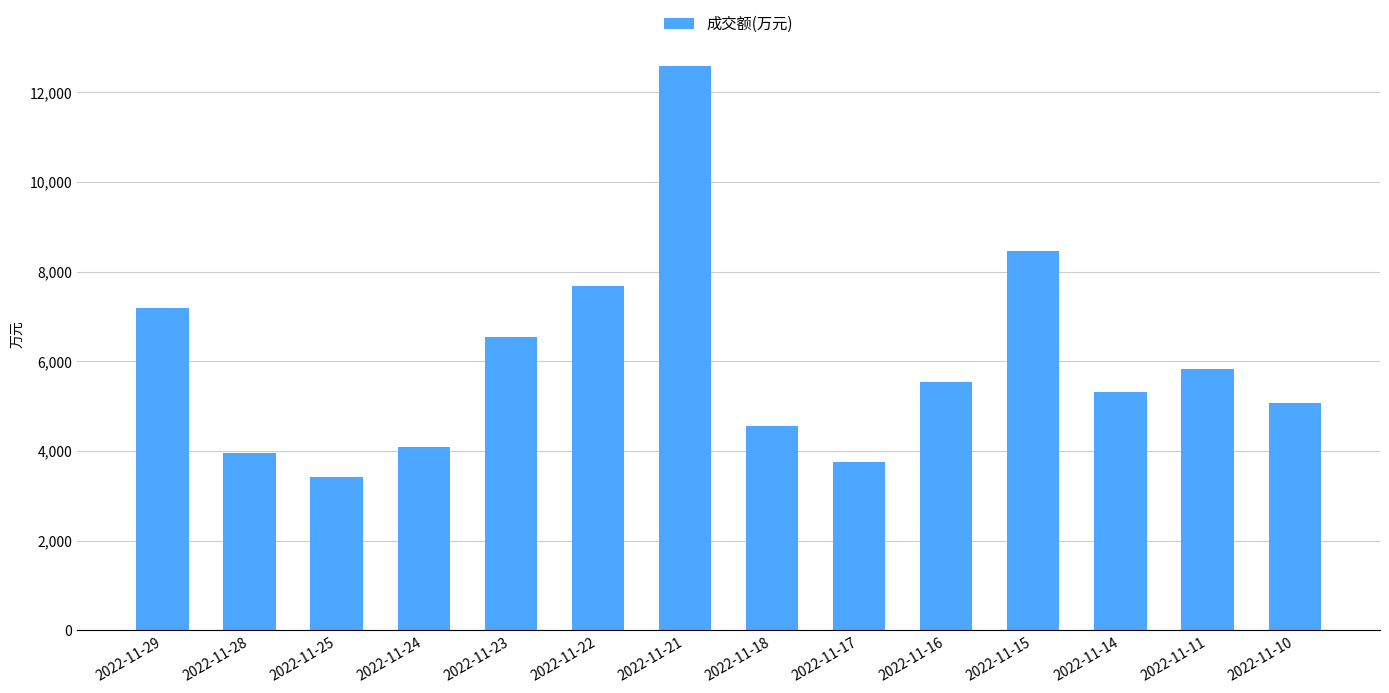

Where does the data first go above 5547?

2022-11-29